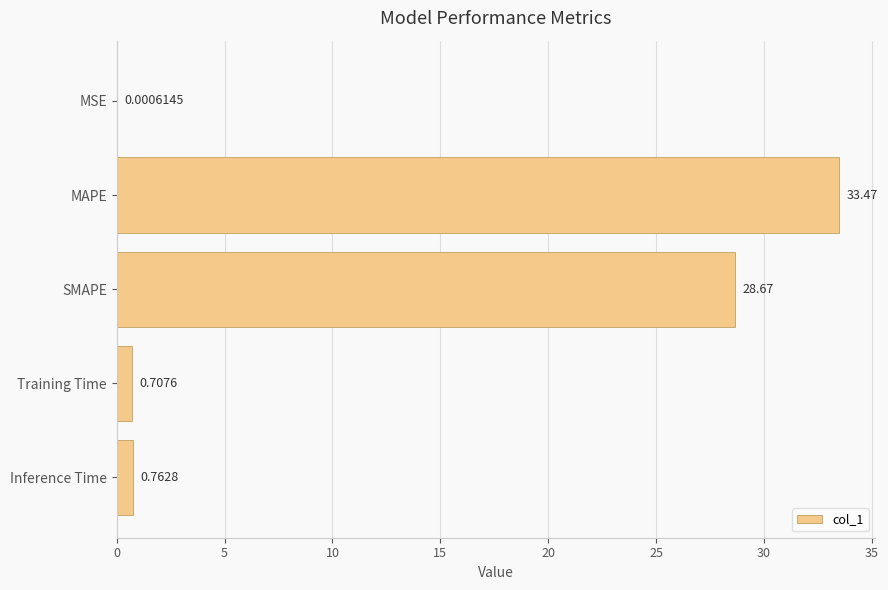

Are the bars horizontal?

Yes